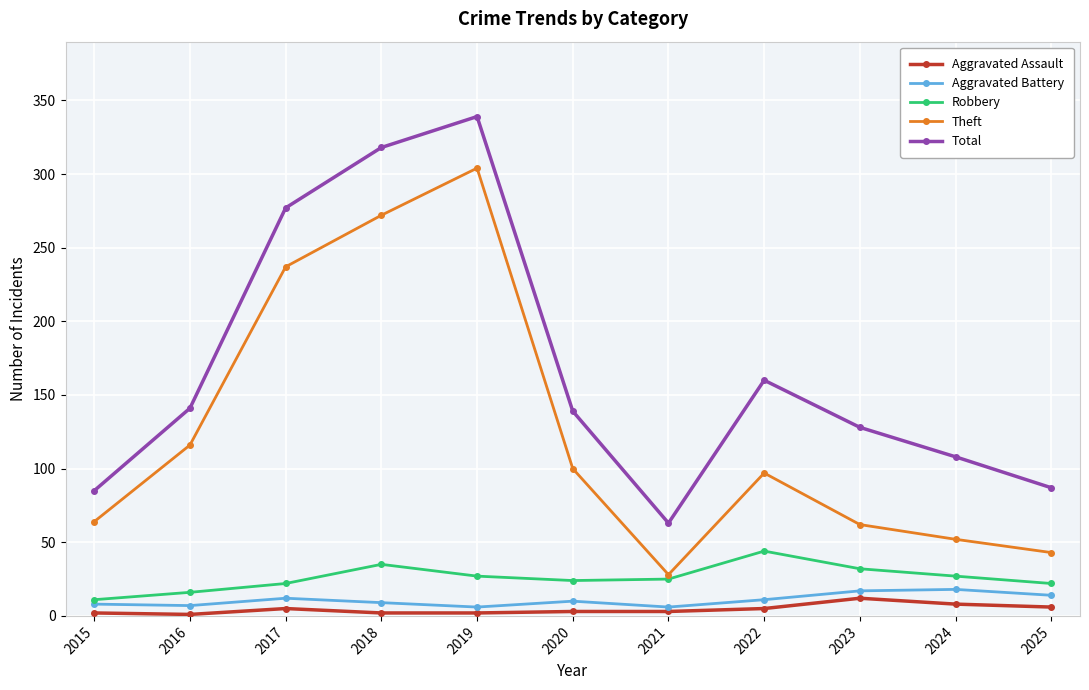

How many interior local valleys does the Total series have?

1